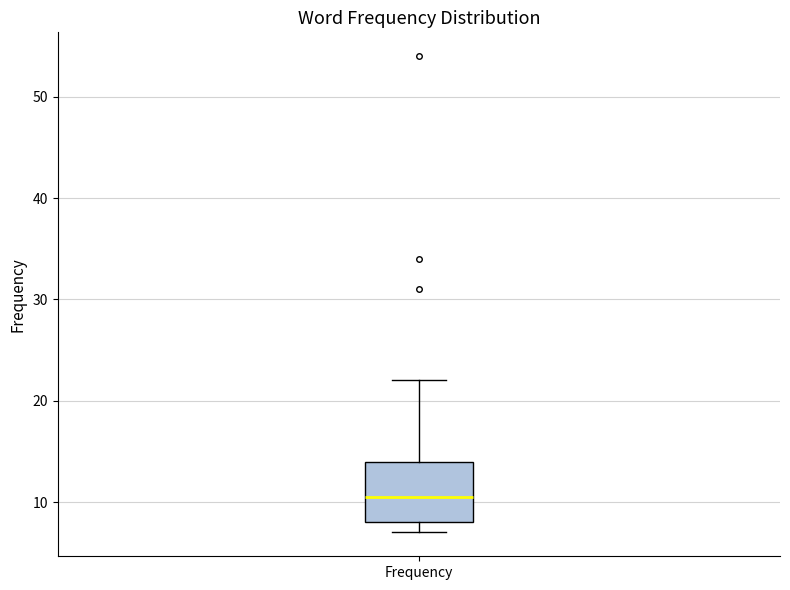

Transcribe this box plot: give where the median line is, the range the box spans, and where the two whiskers end, as read against the y-axis. The values are not printed on the chart, so give them approximately, as read against the axis.

median 11, box 8 to 14, whiskers 7 to 22